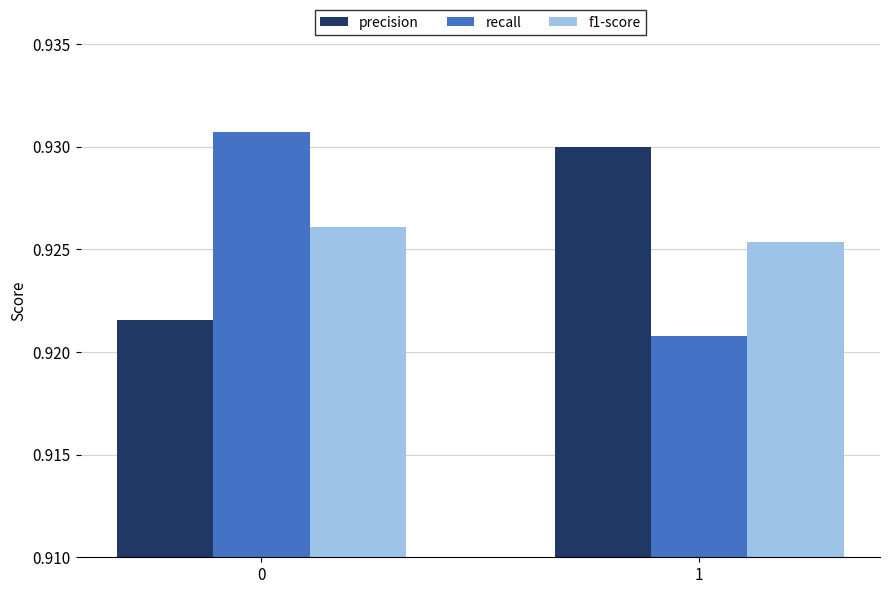

What are all the series names shown in the legend?

precision, recall, f1-score